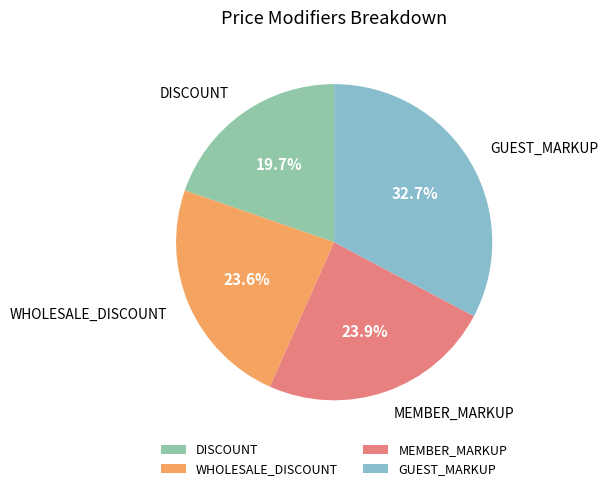

What is the smallest slice in the pie chart?

DISCOUNT